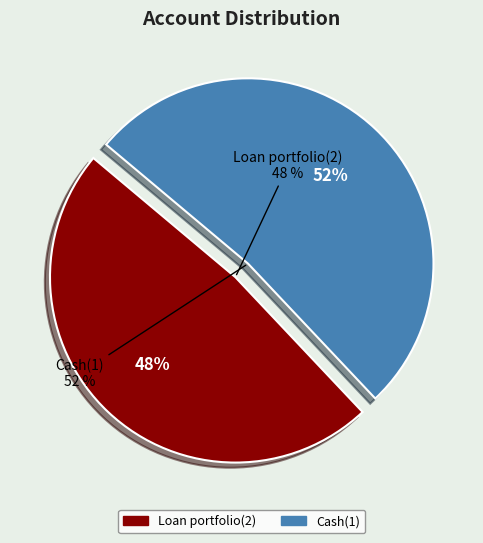

To the nearest percent, what percentage of the pie is Loan portfolio(2)?

48%